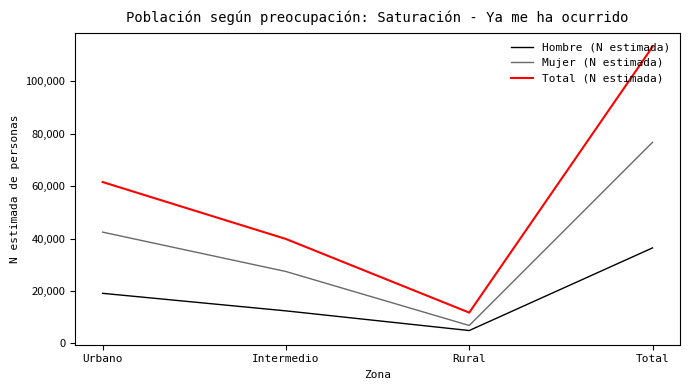

True or false: Total (N estimada) and Hombre (N estimada) cross at least once.

False